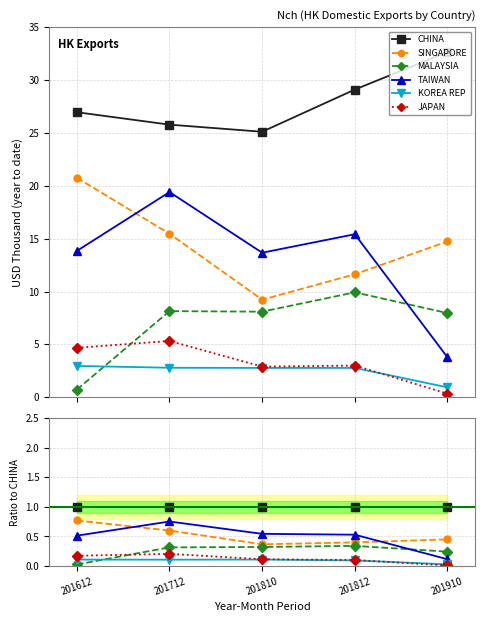

Is it true that CHINA equals 1.0 at 201810?

True